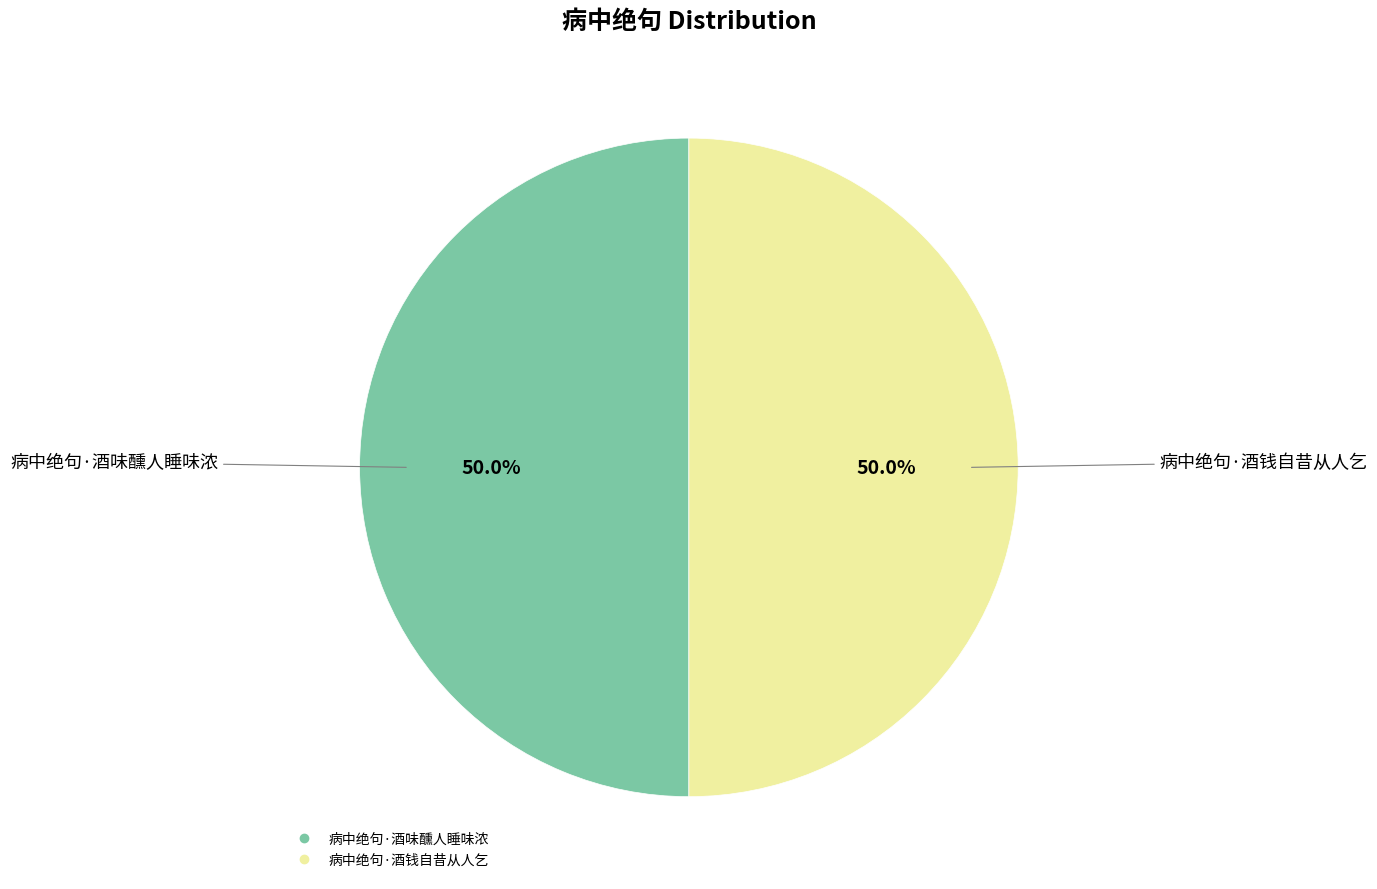

Combined, what portion of the pie is 病中绝句·酒味醺人睡味浓 and 病中绝句·酒钱自昔从人乞?

100.0%